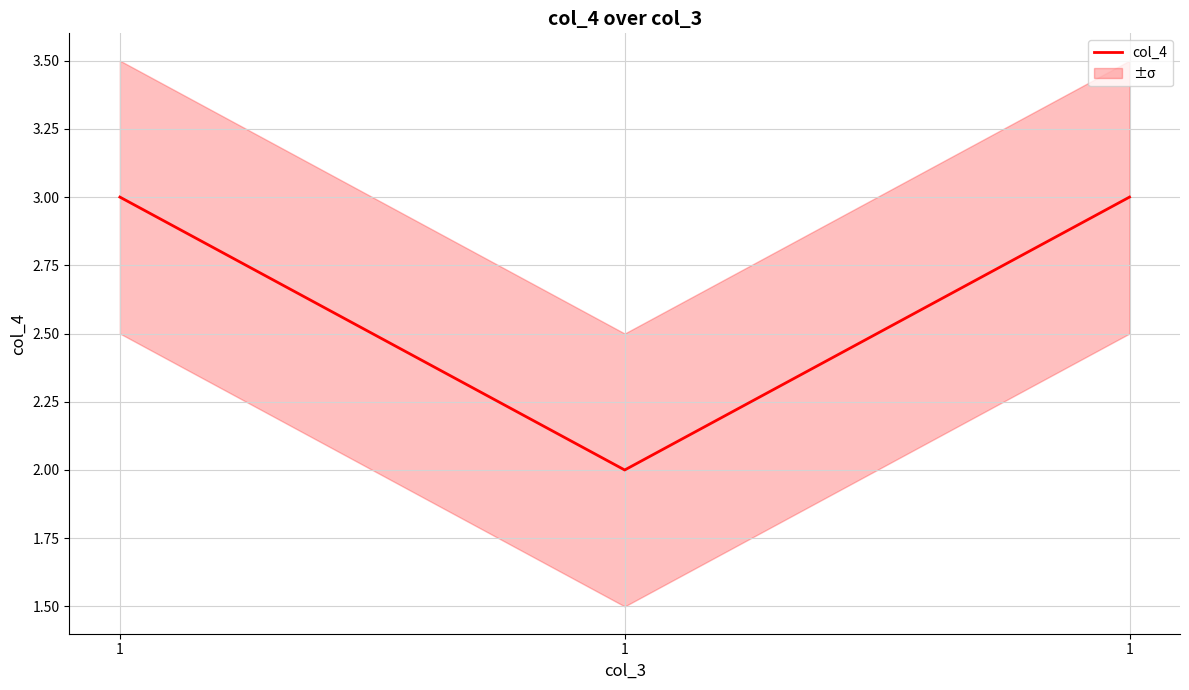

Where is the data nearest to the value 2?

1